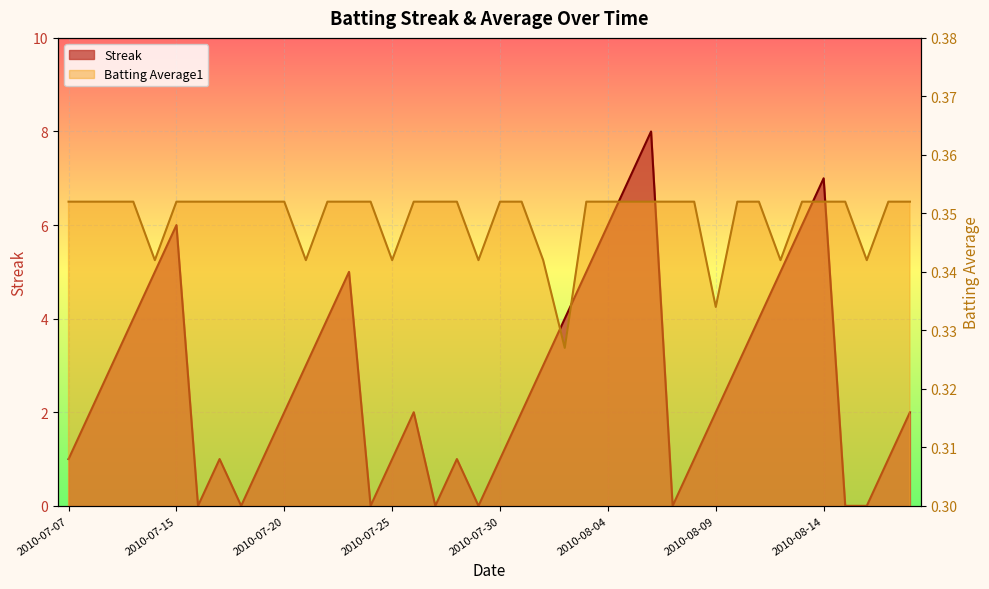

What is the average value of the Batting Average1 series?

0.3